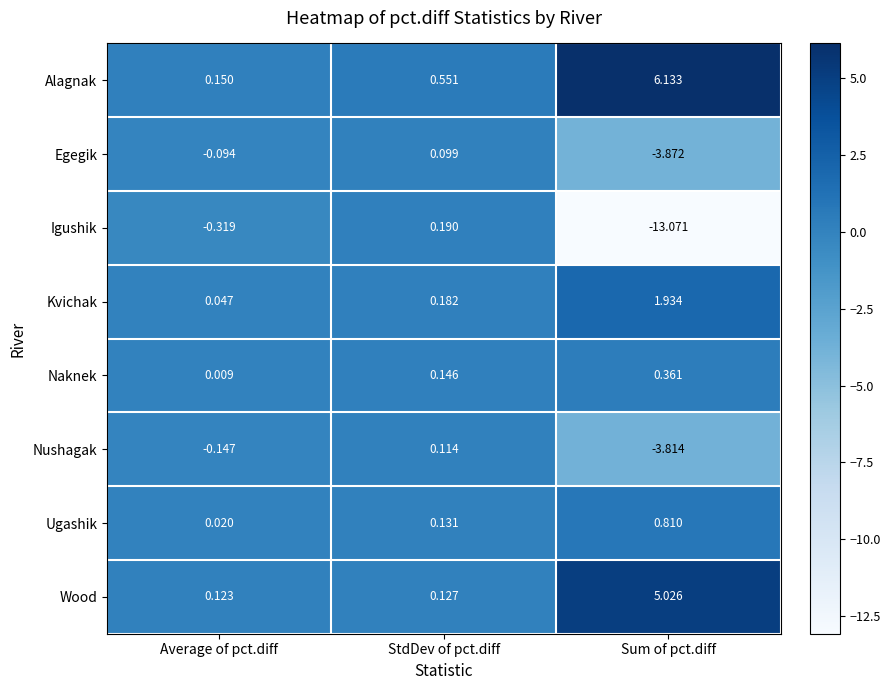

At which label is Nushagak closest to -1?

Average of pct.diff